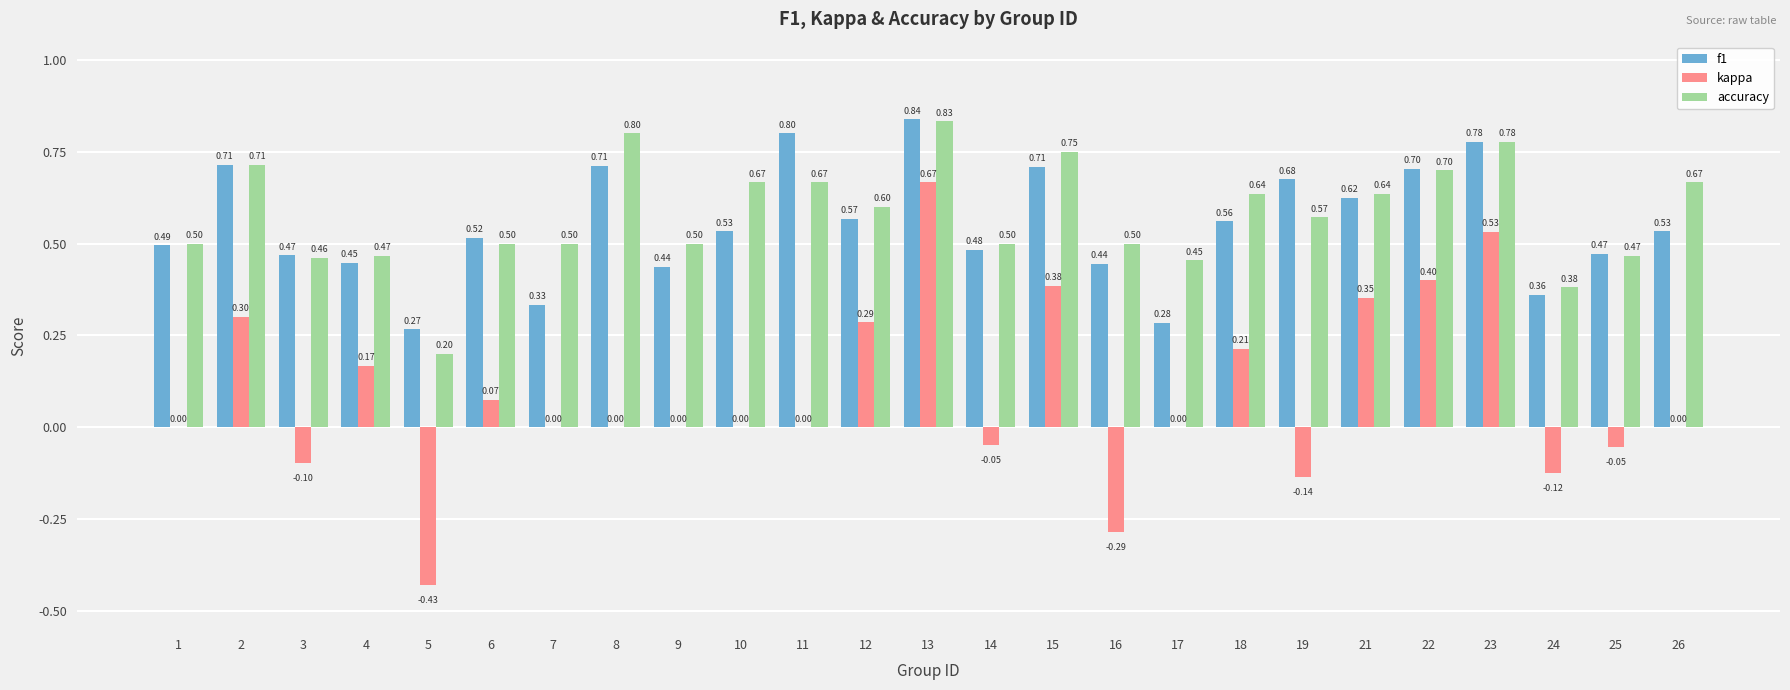

What is the total value across all series at 19?

1.1